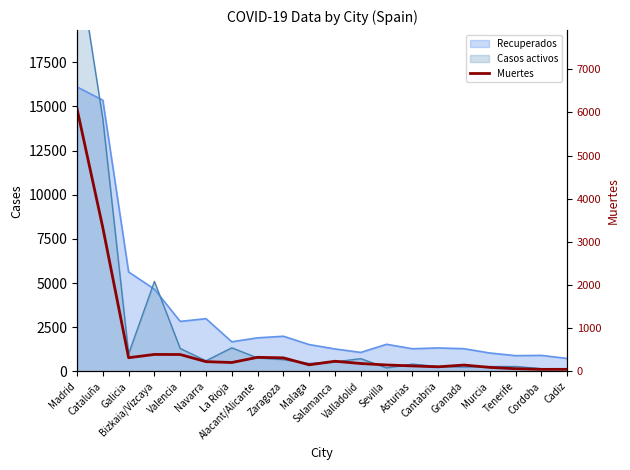

Which label corresponds to the largest value in the chart?

Madrid